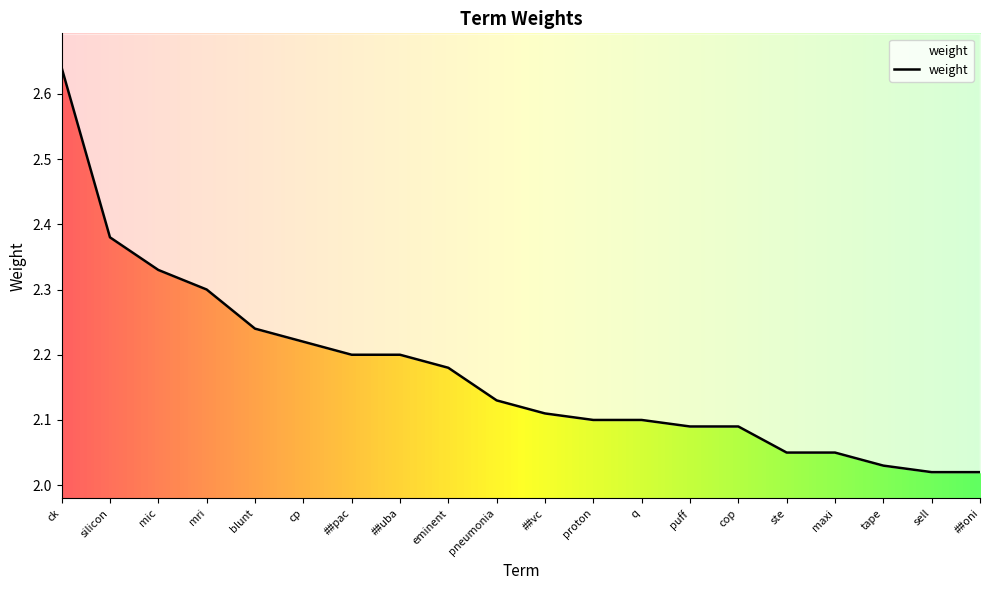

What is the minimum value shown in the chart?

2.0